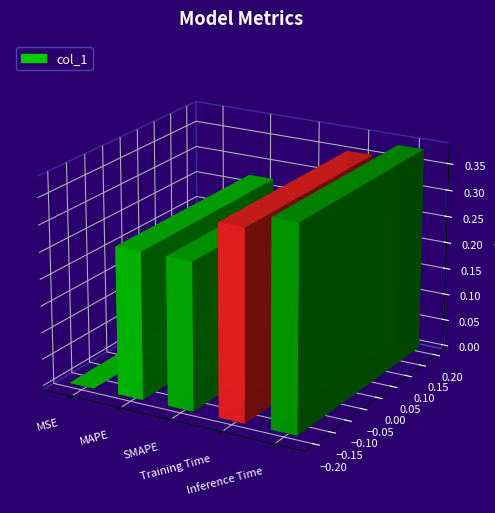

Which label corresponds to the largest value in the chart?

Inference Time